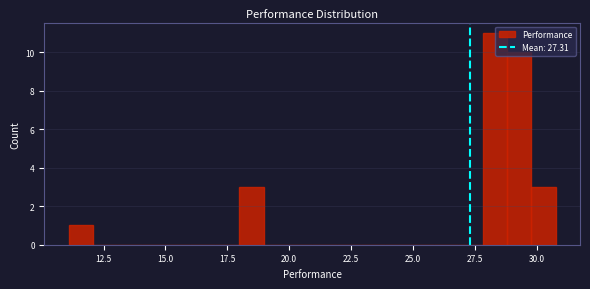

Read against the x-axis, roughly where is the centre of the tallest bar?

28.5